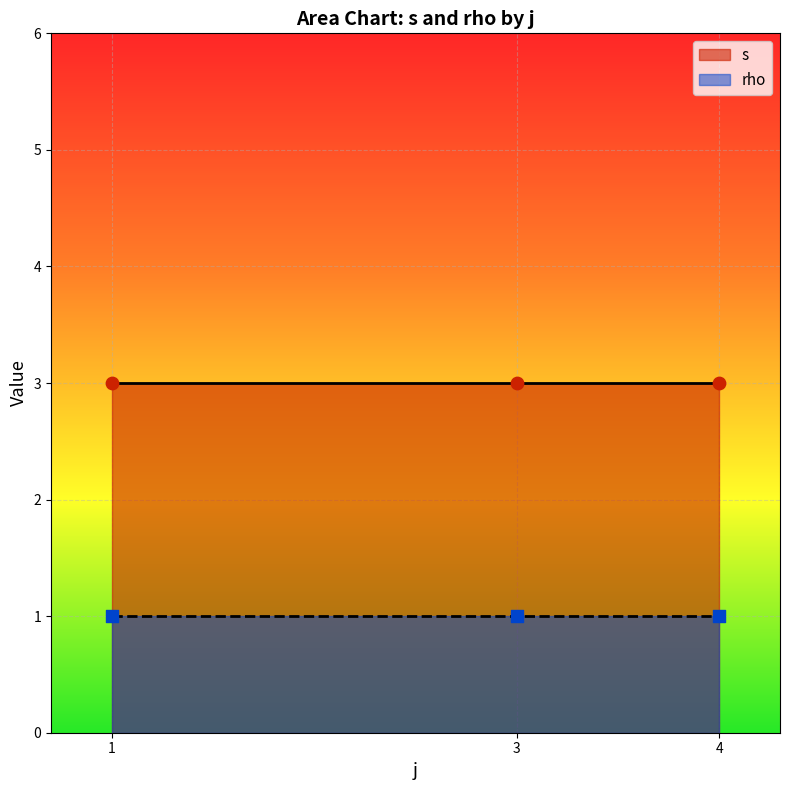

Which series contains the highest Y value?

s